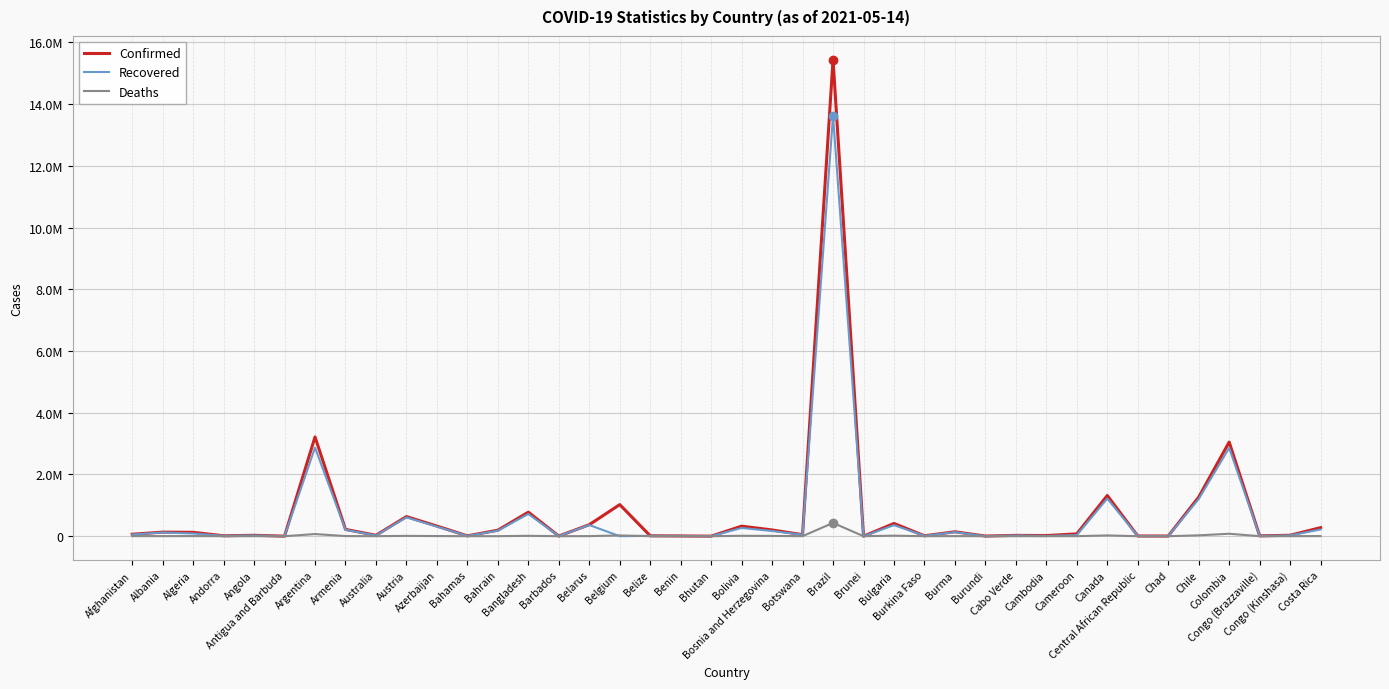

Which series has the largest total across all categories?

Confirmed